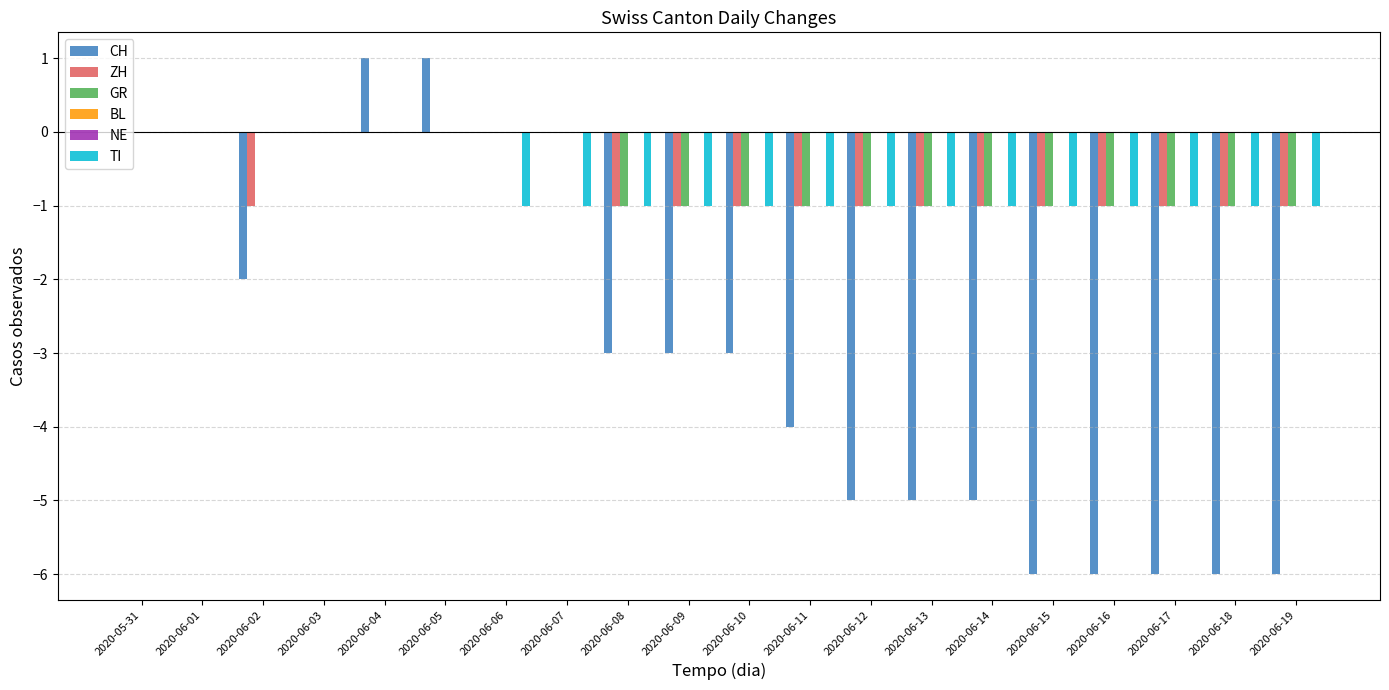

What is the label of the 6th bar from the right?

2020-06-14